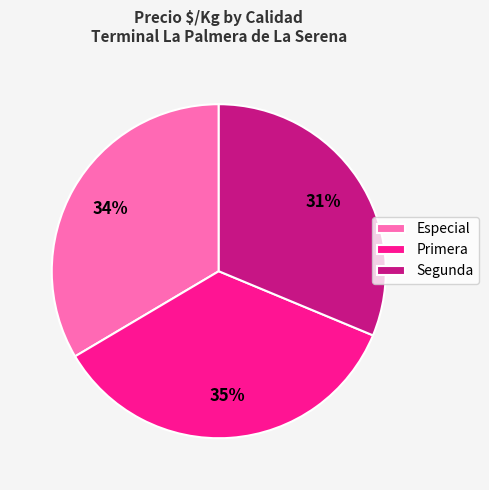

To the nearest percent, what is the difference between the largest and smallest slice percentages?

4%